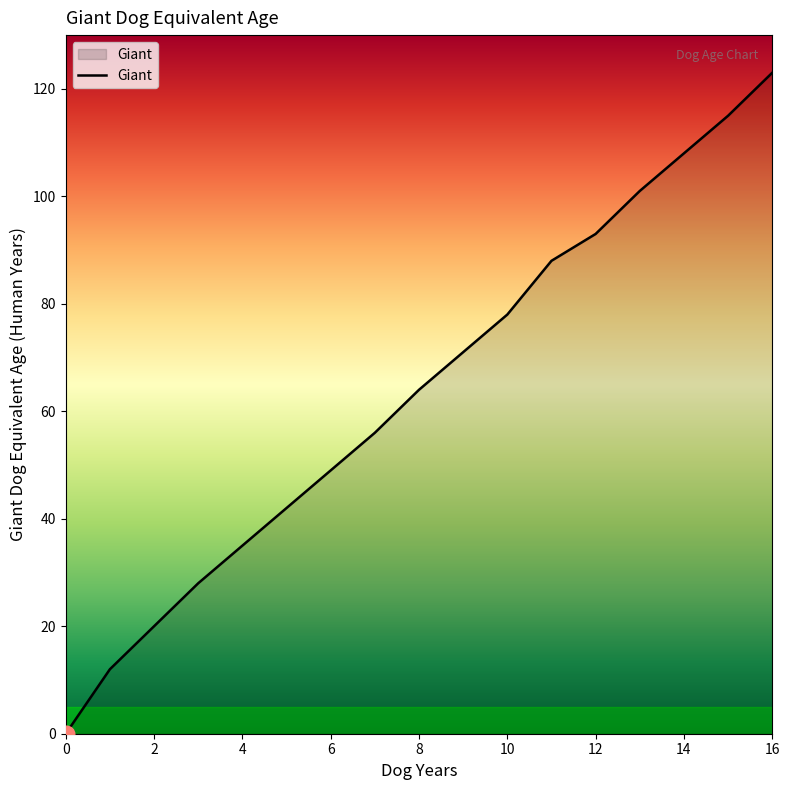

How many values are below 64?

8